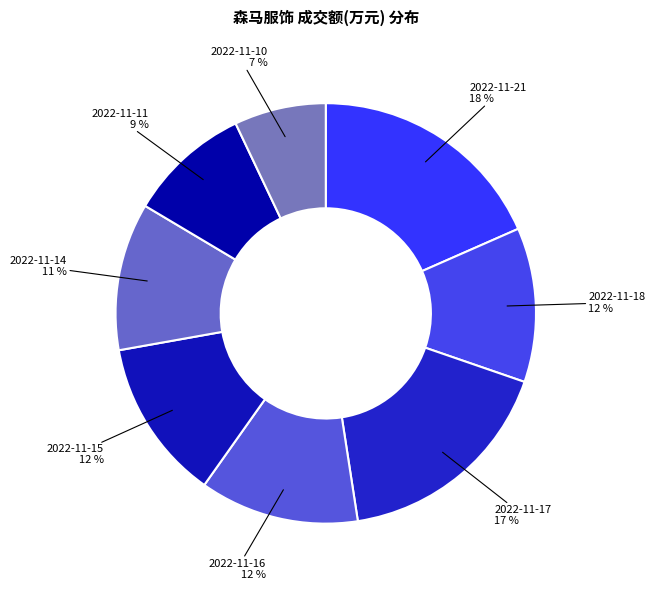

Which category has the biggest portion of the pie?

2022-11-21